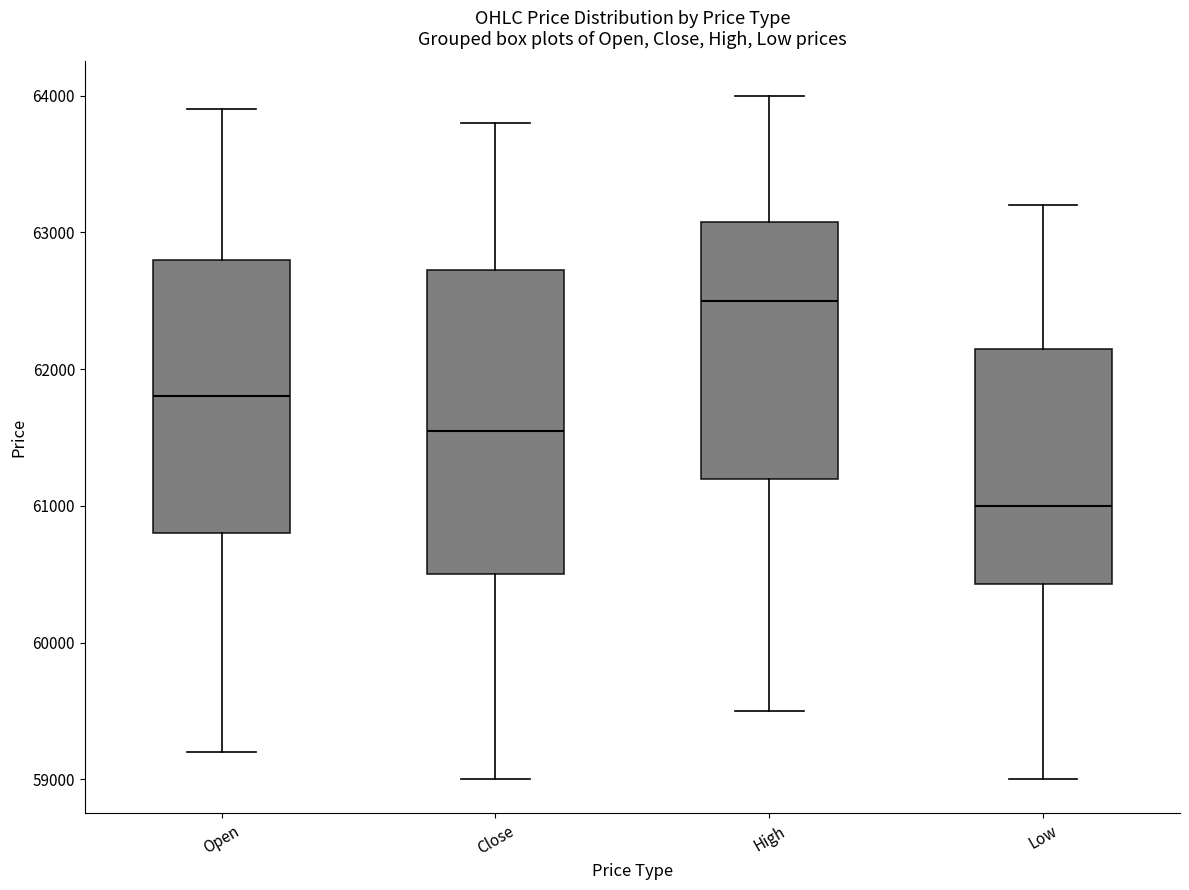

Reading left to right, read every box against the y-axis: the position of its median line, the range the box covers, and the ends of its whiskers. The values are not printed on the chart, so give them approximately, as read against the axis.

Open: median 61800, box 60800 to 62800, whiskers 59200 to 63900
Close: median 61600, box 60500 to 62700, whiskers 59000 to 63800
High: median 62500, box 61200 to 63100, whiskers 59500 to 64000
Low: median 61000, box 60400 to 62200, whiskers 59000 to 63200